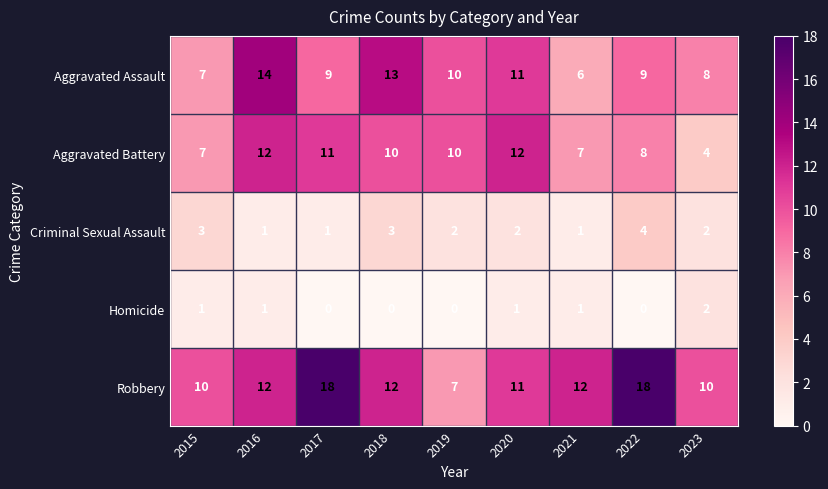

How many Criminal Sexual Assault values are between 1 and 3?

8